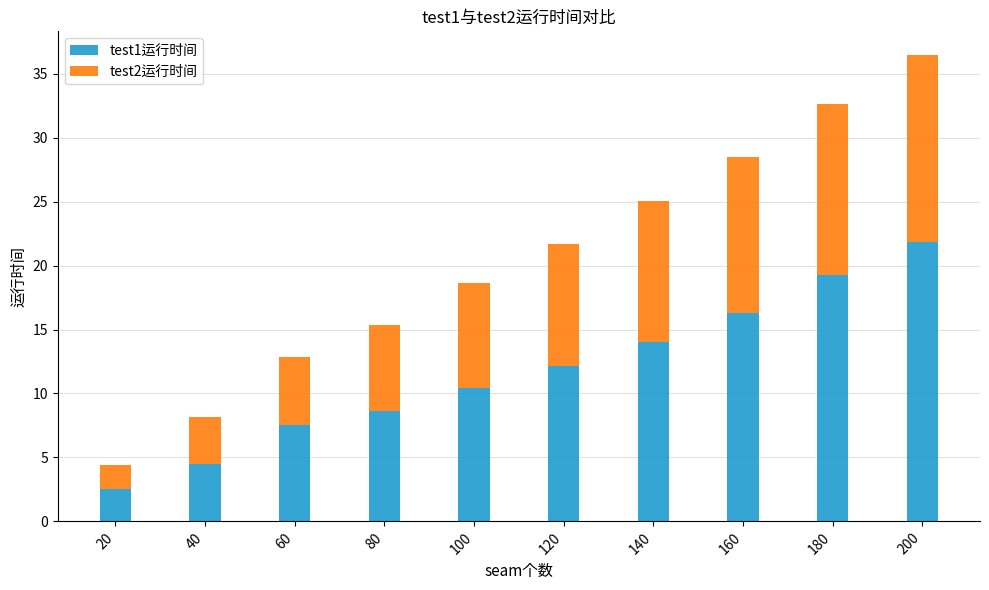

The test1运行时间 series shows 7.6 at 60. True or false?

True